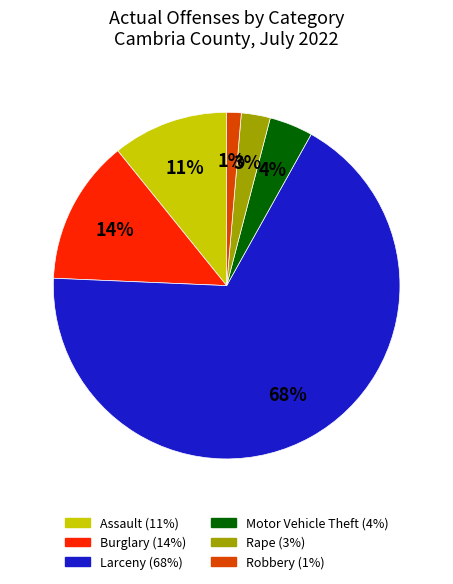

Is there a majority slice in this chart?

Yes